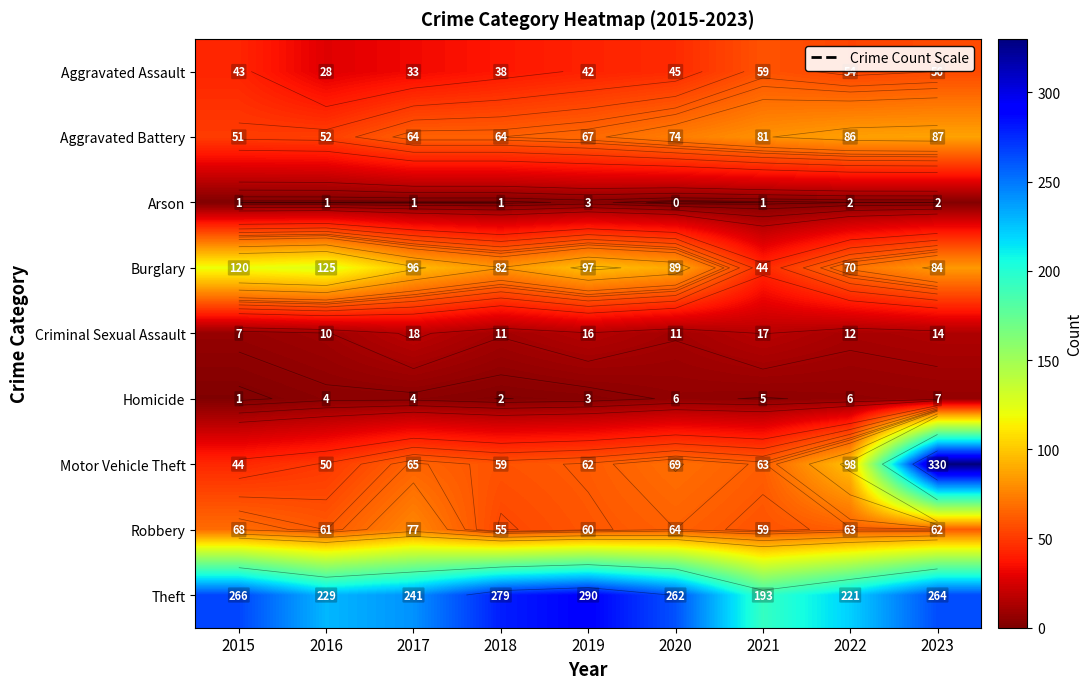

Is it true that Robbery equals 64 at 2020?

True